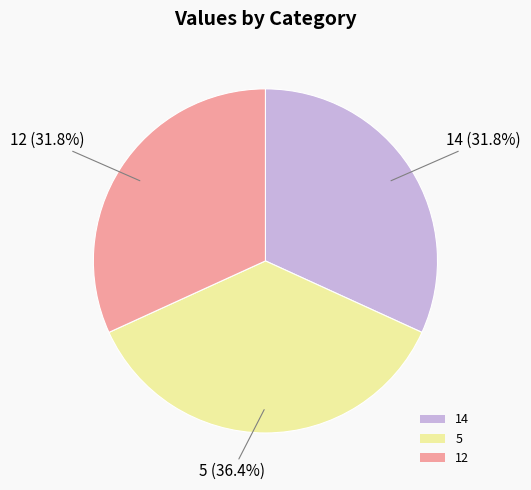

Is the sum of 5 and 14 greater than half?

Yes